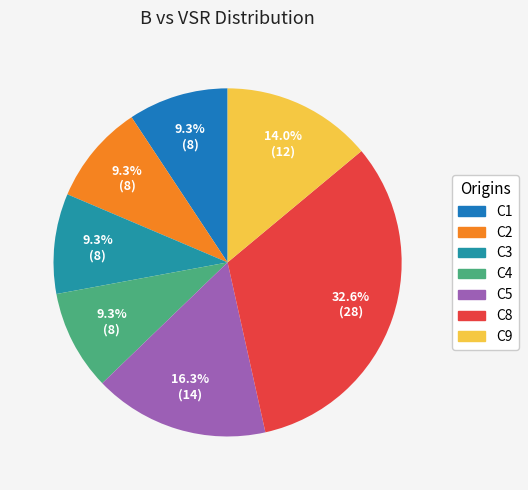

Rank the categories by value from lowest to highest.

C1, C2, C3, C4, C9, C5, C8